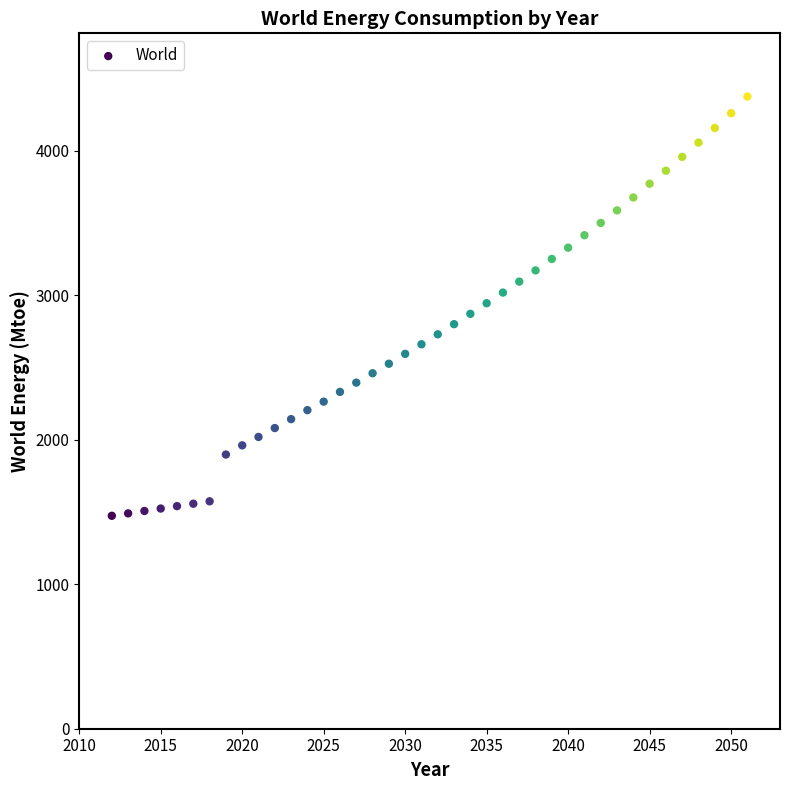

What is the range of X values (max minus min)?

39.0